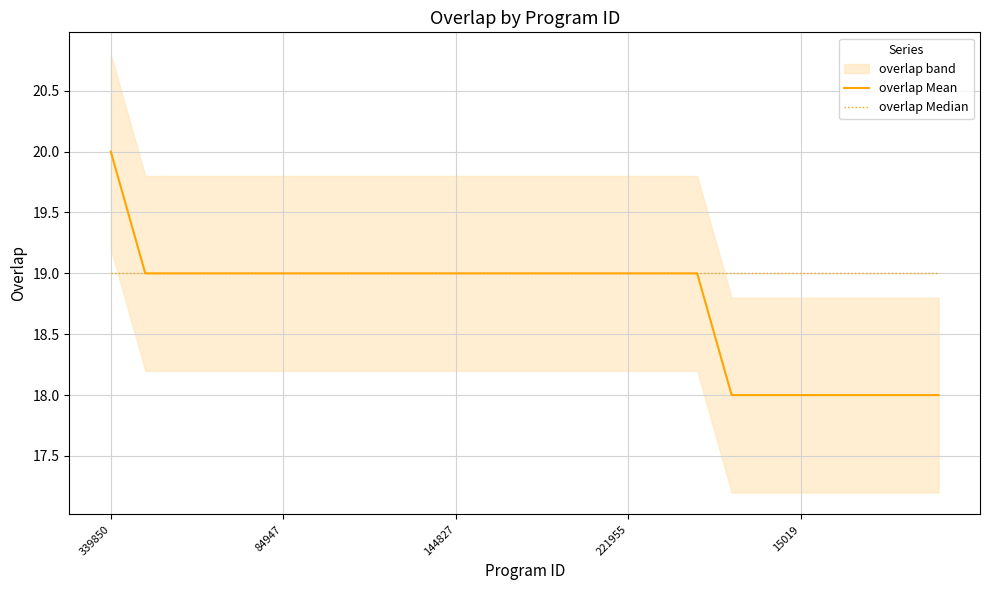

Which has a higher value, 339850 or 11?

339850